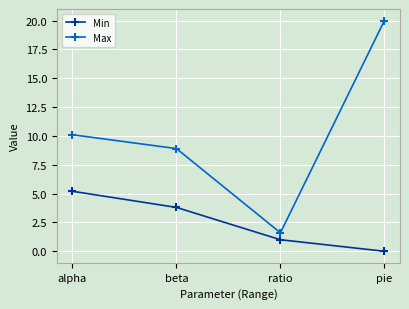

What are all the series names shown in the legend?

Min, Max